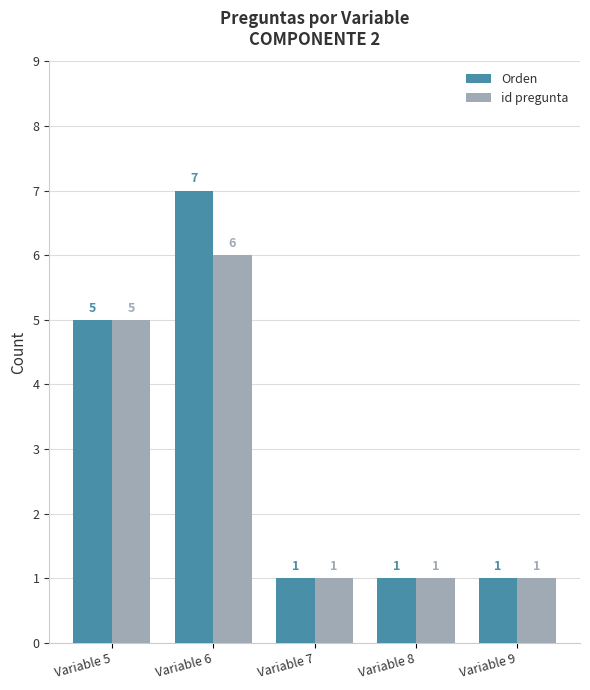

What is the difference between the second highest and second lowest values in the Orden series?

4